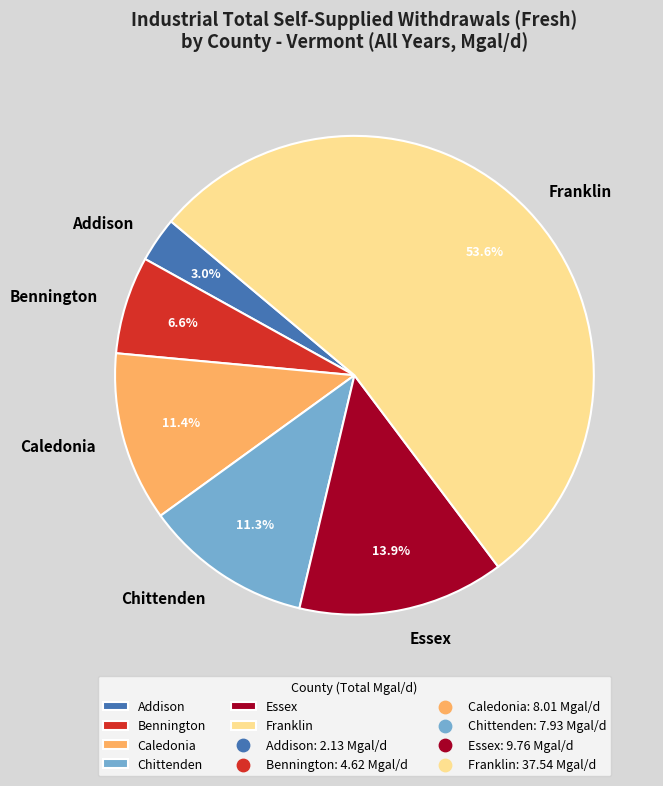

How many segments does this pie chart have?

6